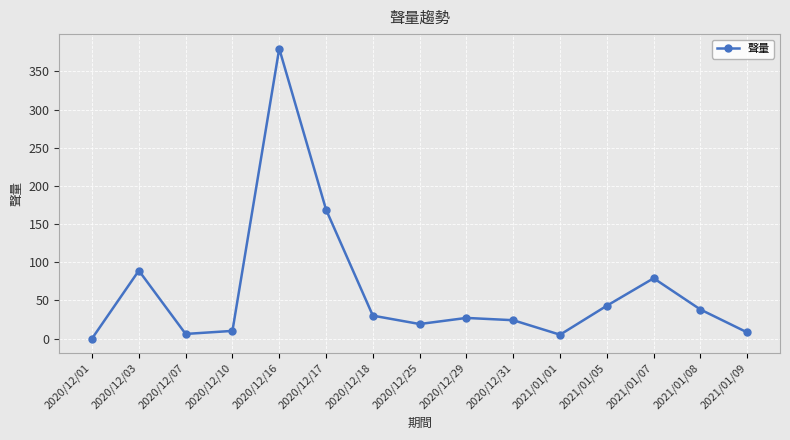

What is the sum of the values at 2021/01/09 and 2020/12/18?

38